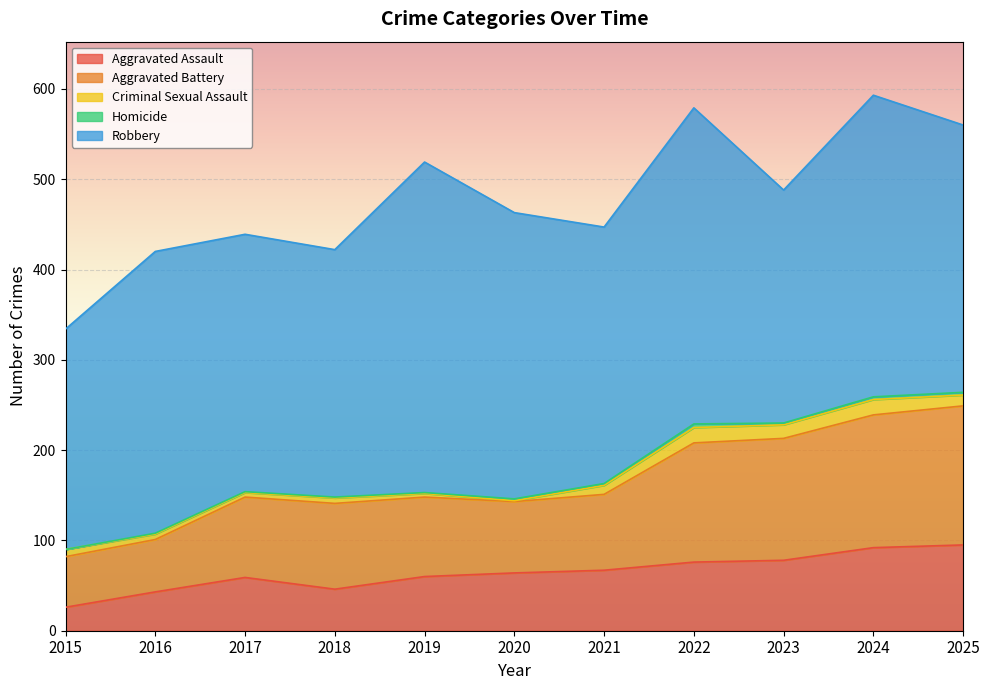

Is it true that Criminal Sexual Assault equals 9 at 2016?

False